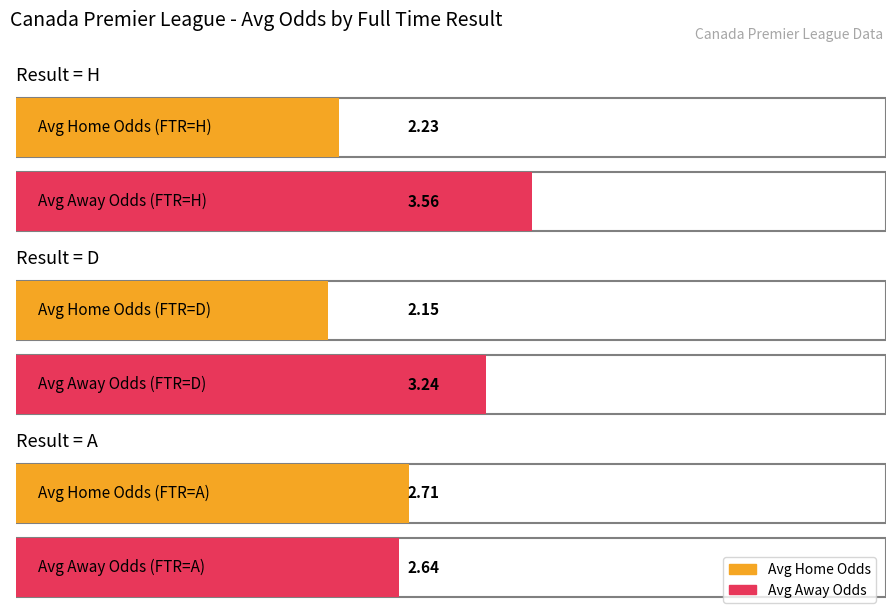

List the series in order of their peak value, highest first.

Average odds Away, Average odds Home